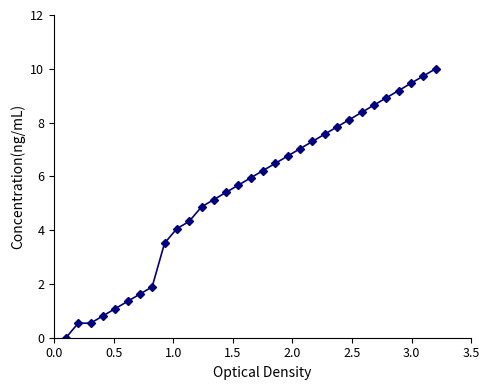

True or false: the data has more than 2 interior local peaks.

False